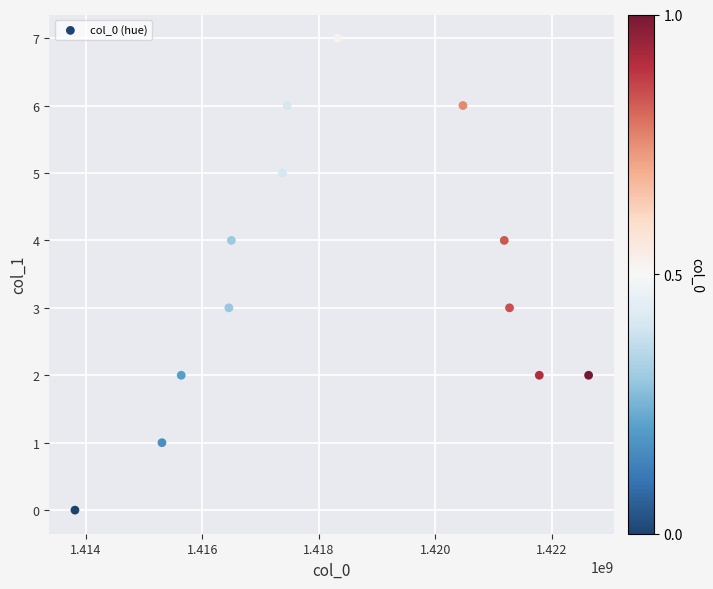

What is the range of X values (max minus min)?

8815346